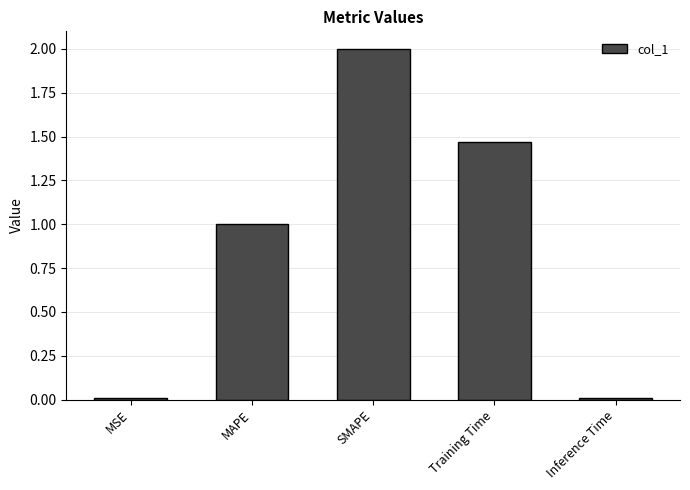

What is the sum of all values?

4.5